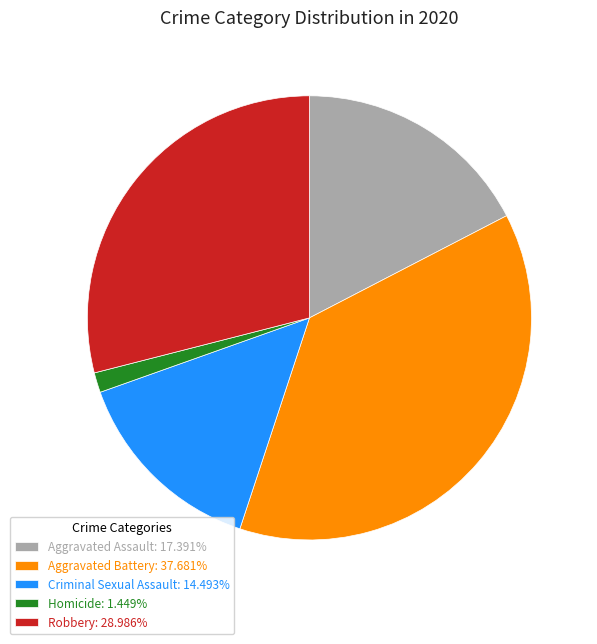

Does Robbery: 28.986% account for over 50% of the chart?

No